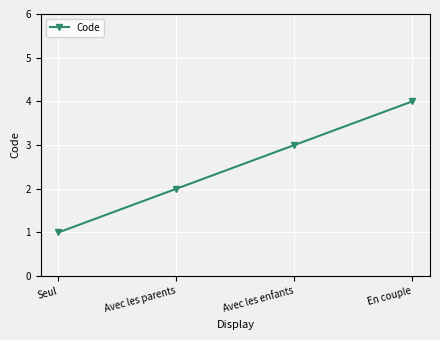

Is this an area chart (filled region under the line)?

No